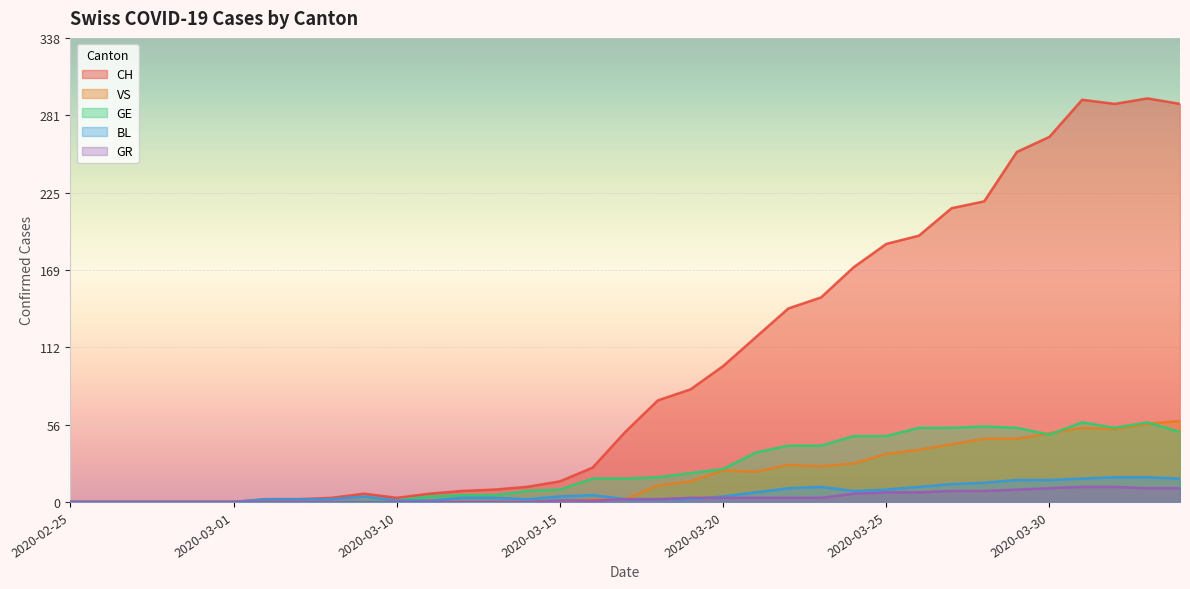

What is the maximum value for GE?

58